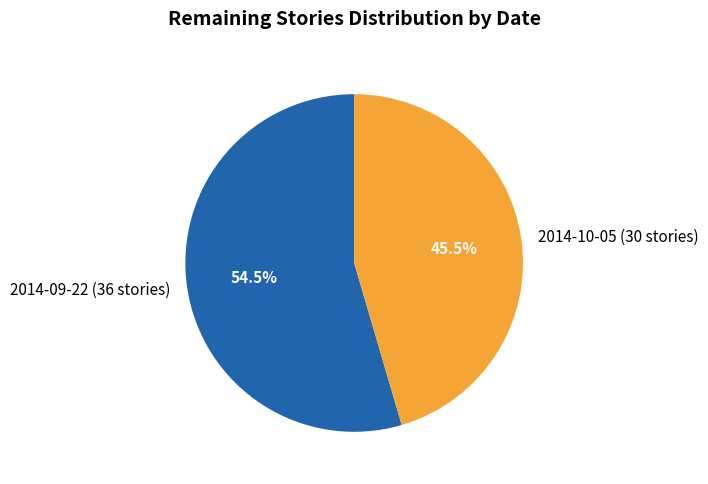

Does 2014-10-05 (30 stories) account for over 50% of the chart?

No